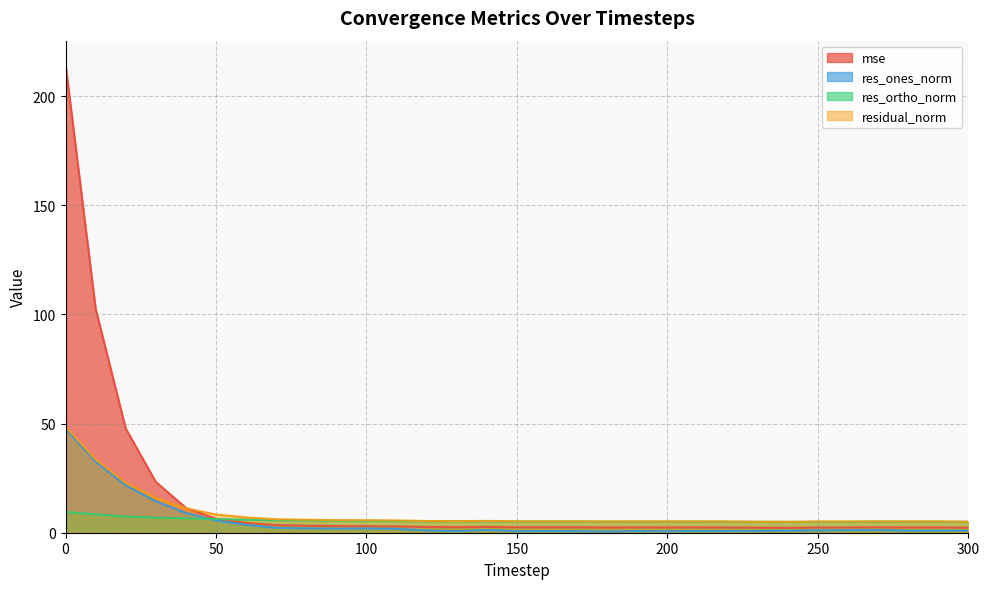

True or false: residual_norm and res_ortho_norm intersect in this chart.

False